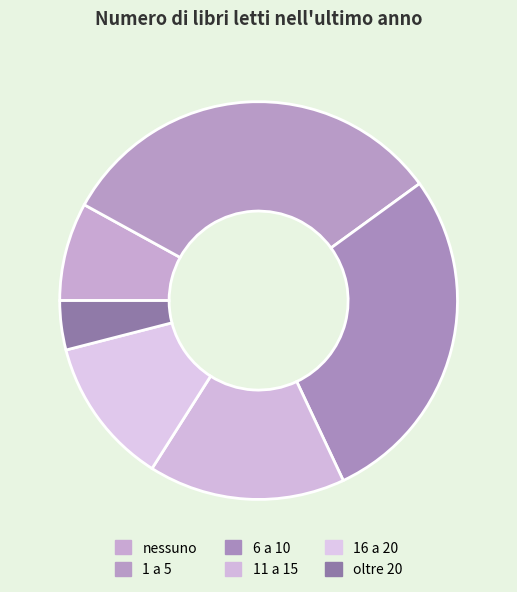

How many segments does this pie chart have?

6